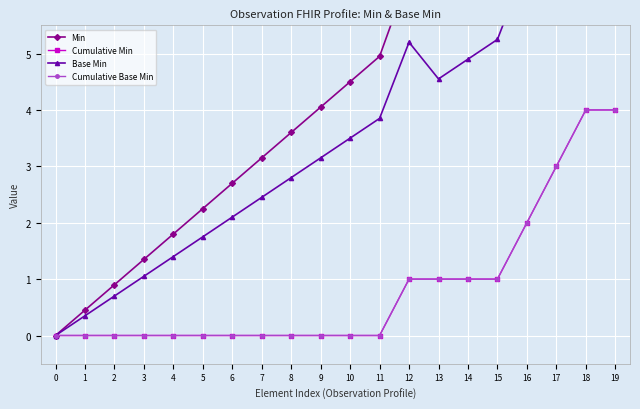

The value of Base Min at 1 is 0.3. True or false?

True